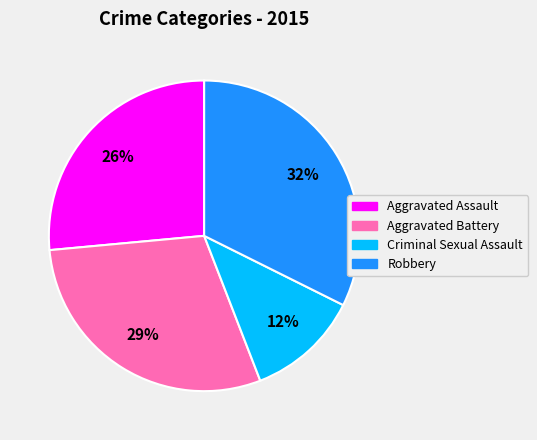

What is the largest slice in the pie chart?

Robbery